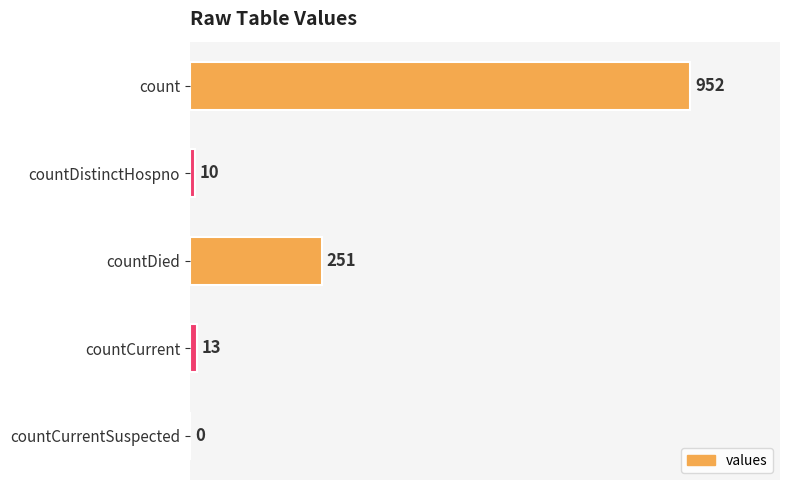

What is the average value?

245